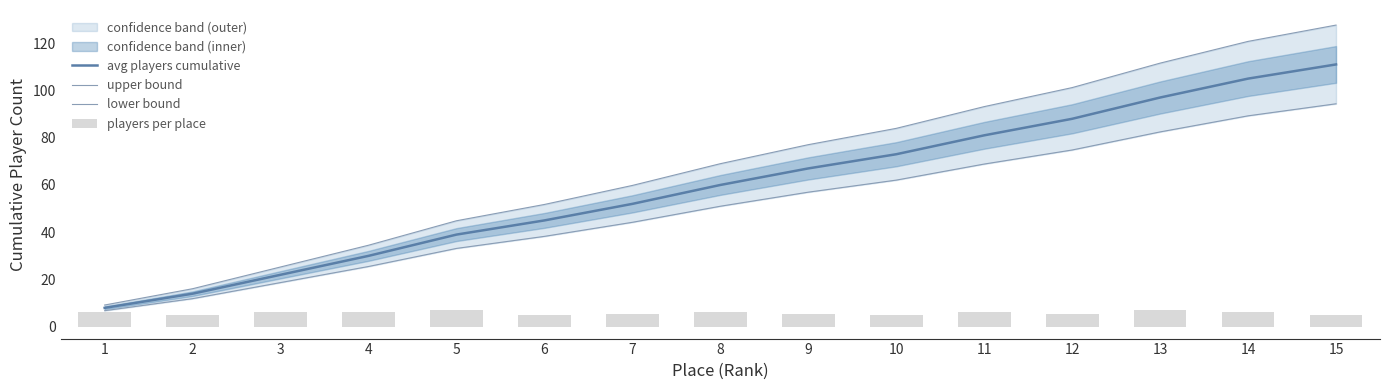

Rank the categories by avg players cumulative value from lowest to highest.

1, 2, 3, 4, 5, 6, 7, 8, 9, 10, 11, 12, 13, 14, 15